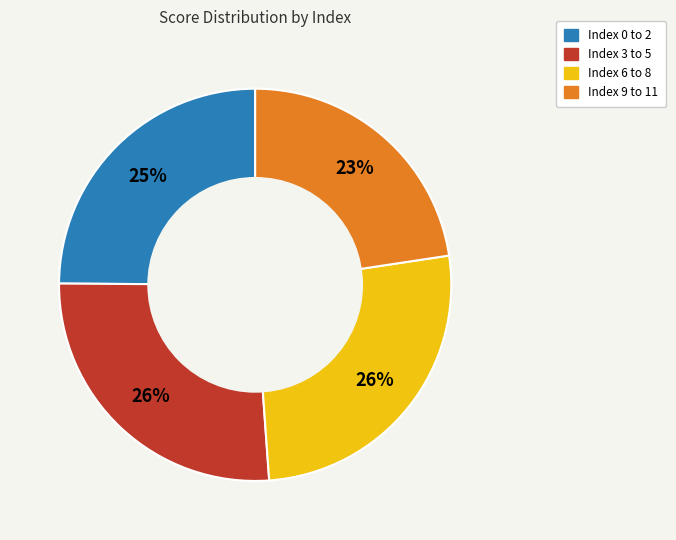

Between Index 6 to 8 and Index 9 to 11, which is larger?

Index 6 to 8